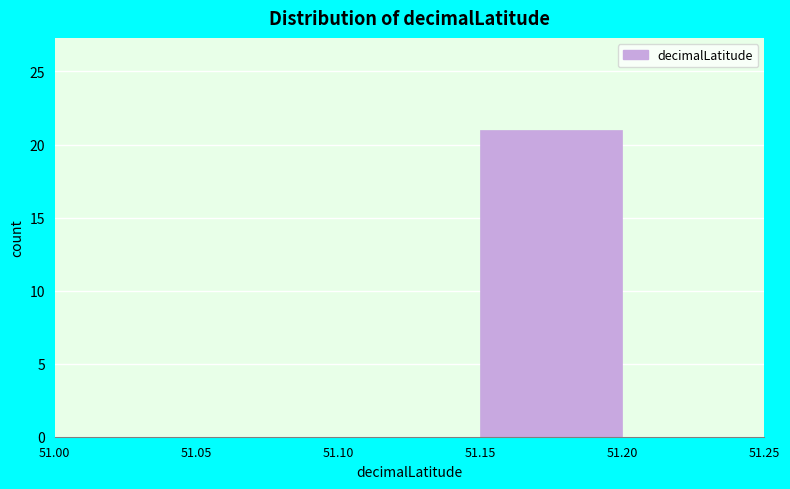

Reading left to right, list every bar in this chart as the range it spans on the x-axis followed by its height. The values are not printed on the chart, so give them approximately, as read against the axis.

51.00 to 51.05: 0
51.05 to 51.10: 0
51.10 to 51.15: 0
51.15 to 51.20: 21
51.20 to 51.25: 0